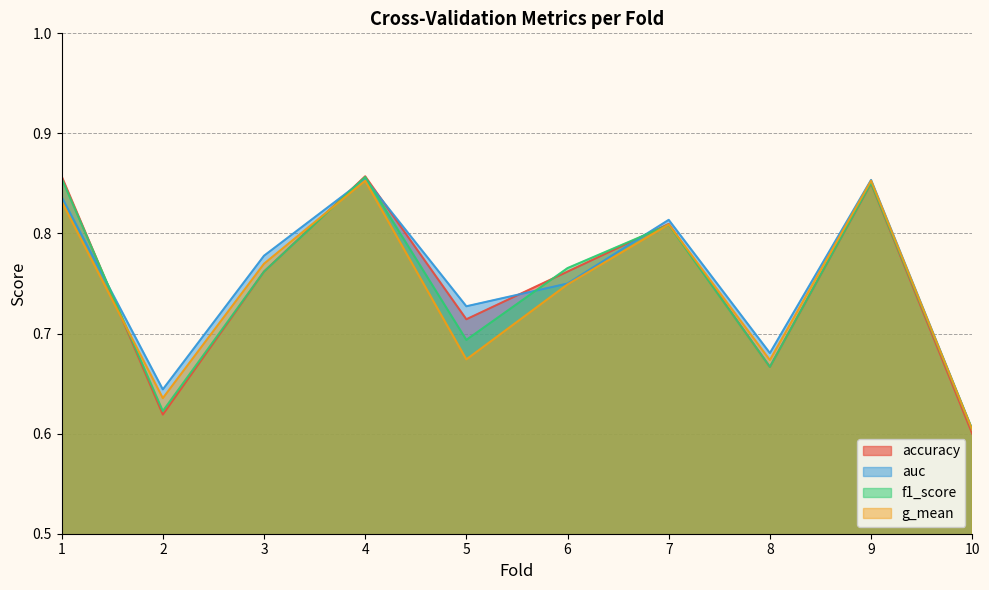

Where is f1_score nearest to the value 0?

10